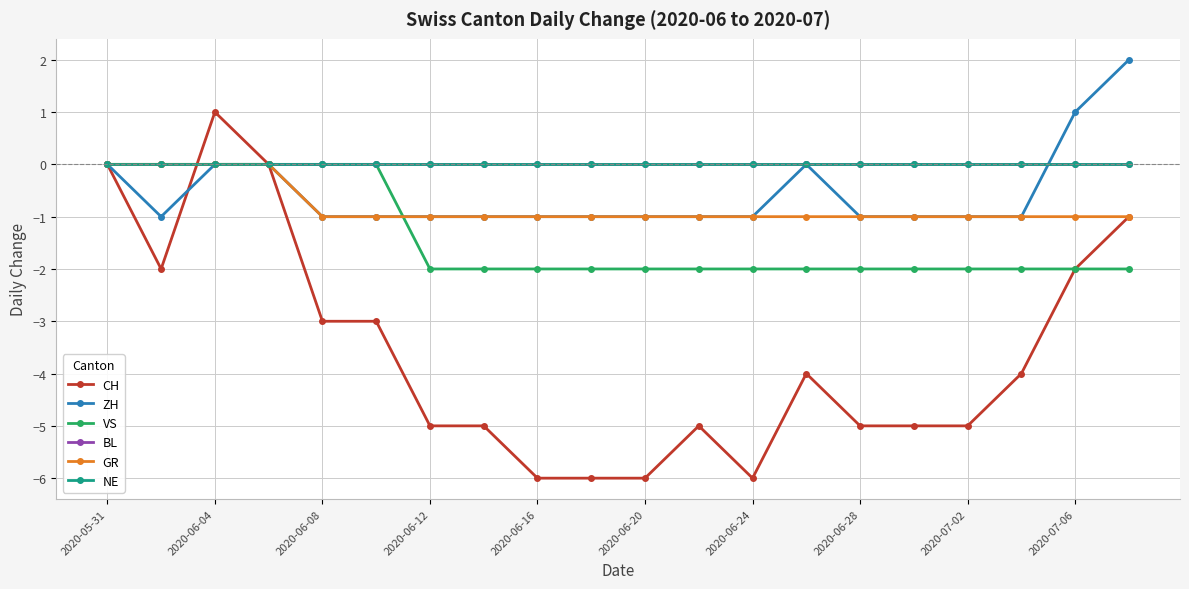

Does the chart have visible grid lines?

Yes